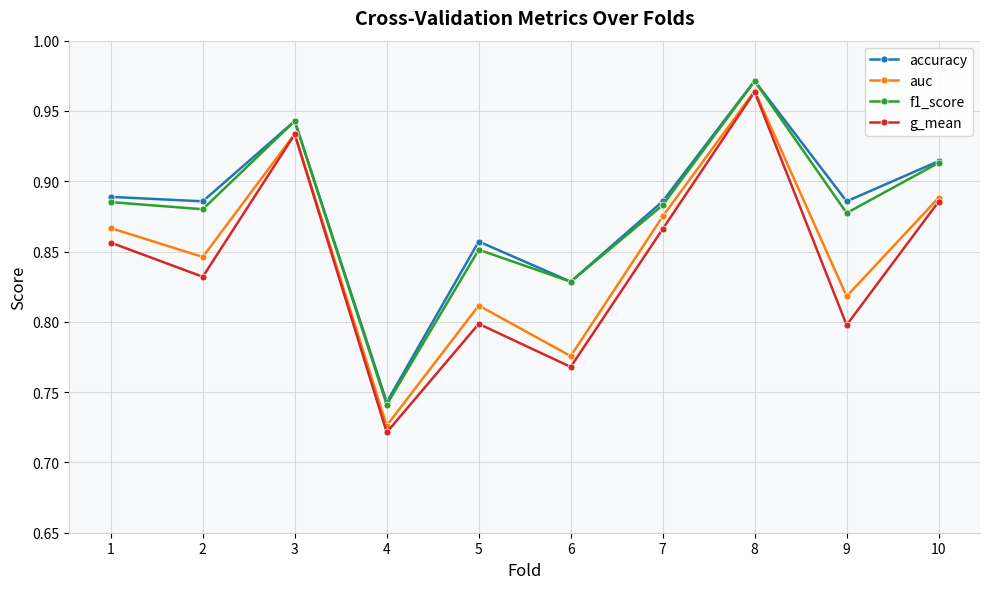

The auc series shows 0.8 at 2. True or false?

True